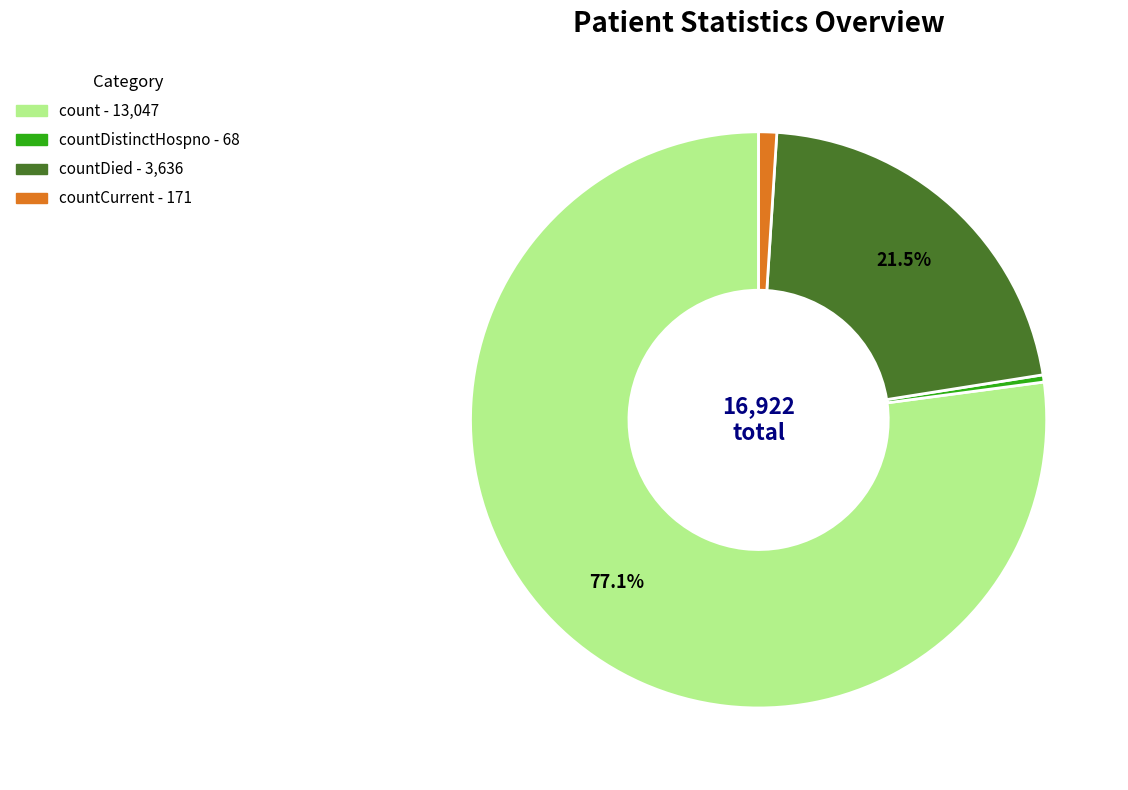

Is there a majority slice in this chart?

Yes